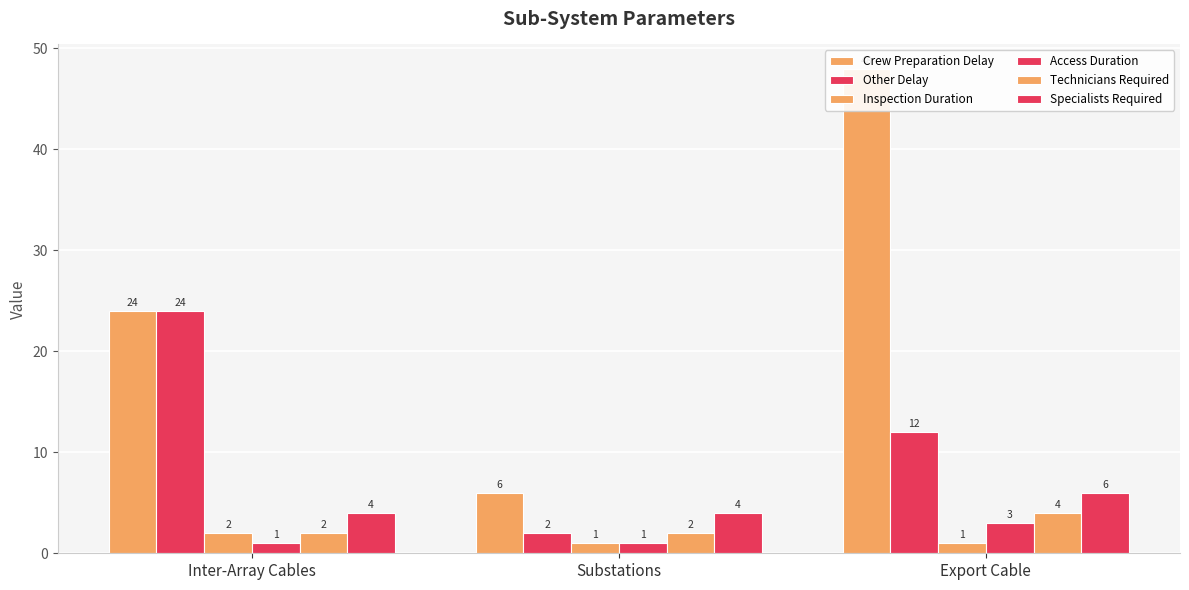

Is the value of Other Delay at Substations greater than the value of Access Duration at Inter-Array Cables?

Yes